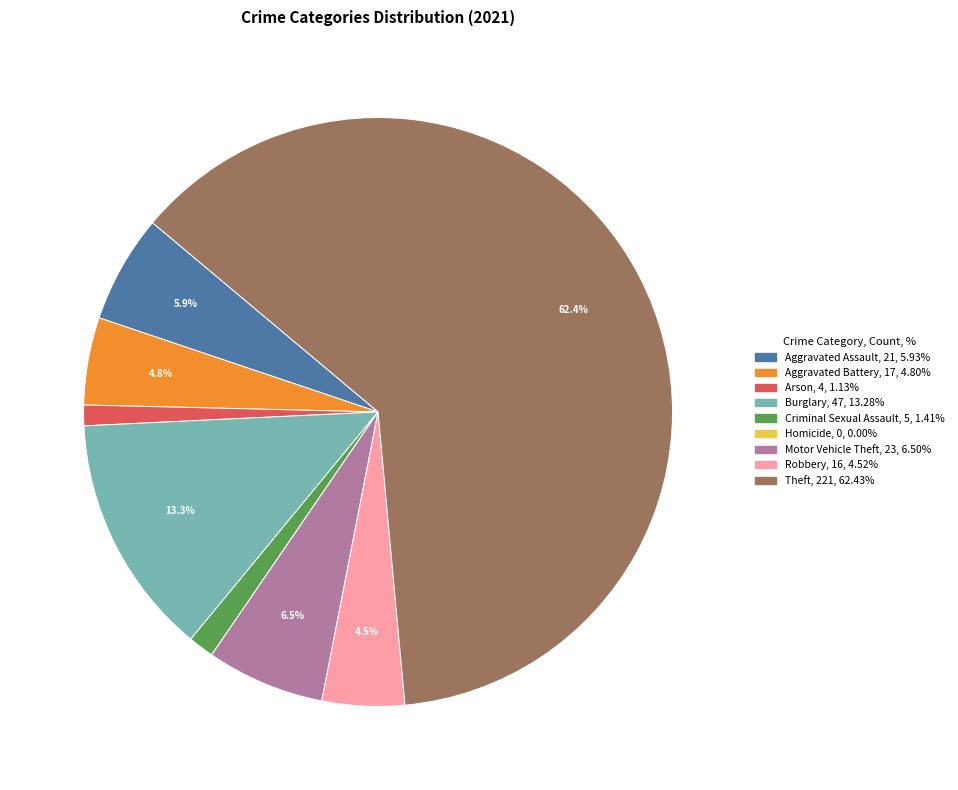

Which category has the biggest portion of the pie?

Theft